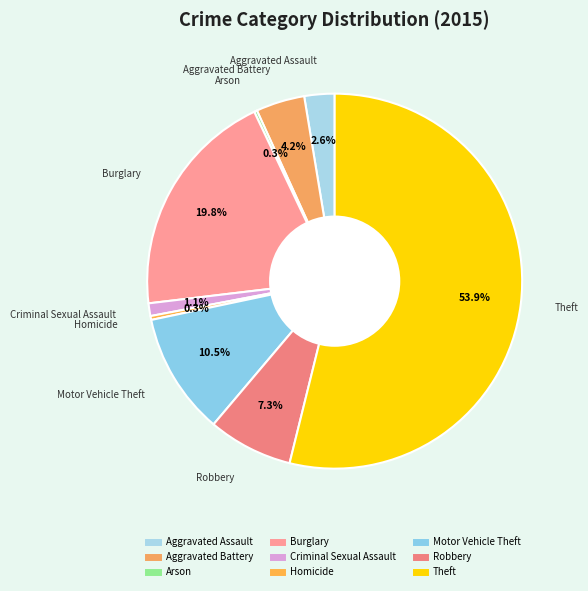

What percentage is the Aggravated Battery slice, to the nearest percent?

4%